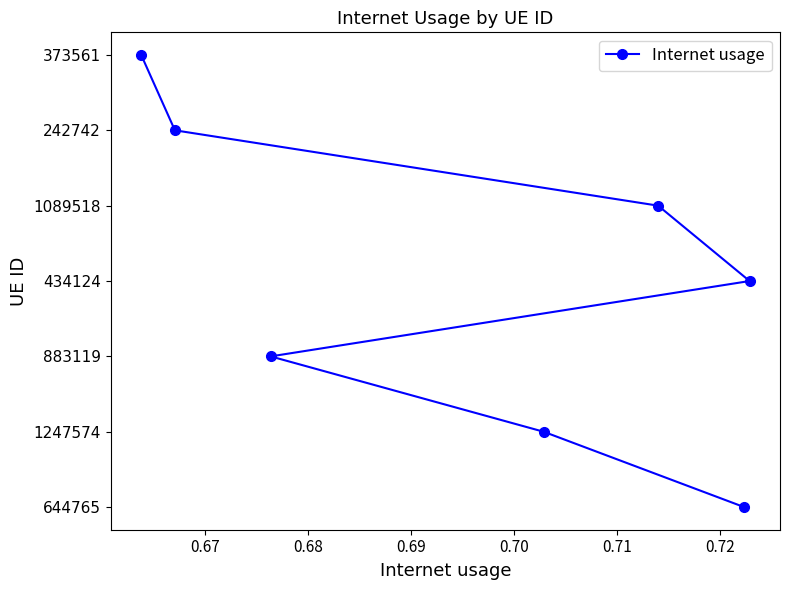

How many distinct data groups are displayed?

1